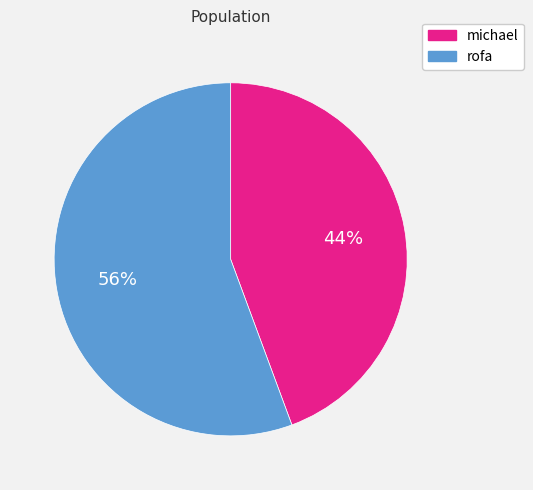

To the nearest percent, what is the average slice percentage?

50%